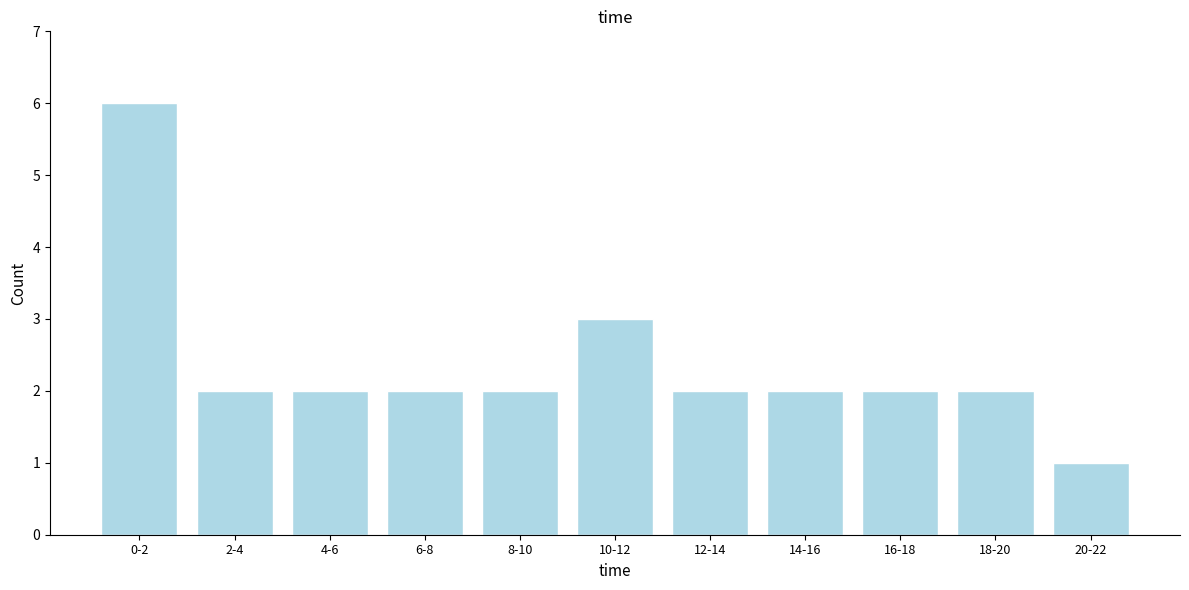

Reading left to right, extract all data points from this chart.

6	2	2	2	2	3	2	2	2	2	1